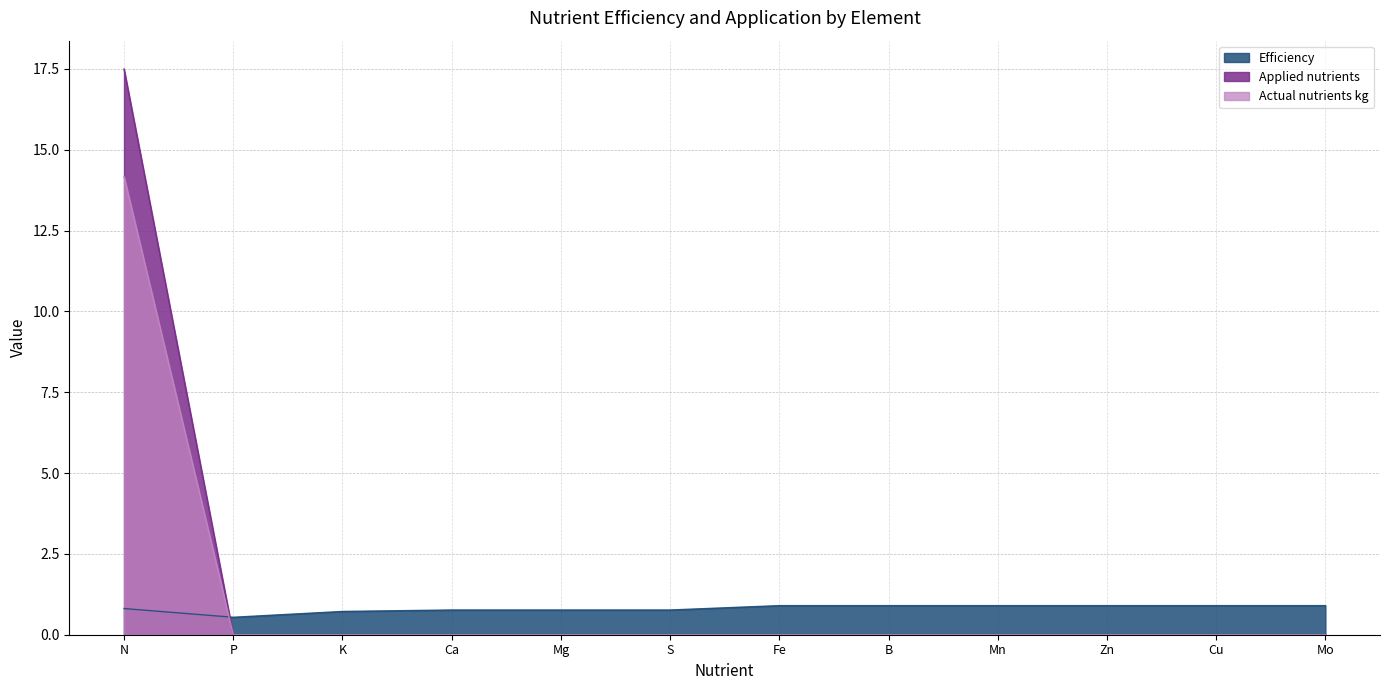

Rank the series by their average value, from lowest to highest.

Efficiency, Actual nutrients kg, Applied nutrients